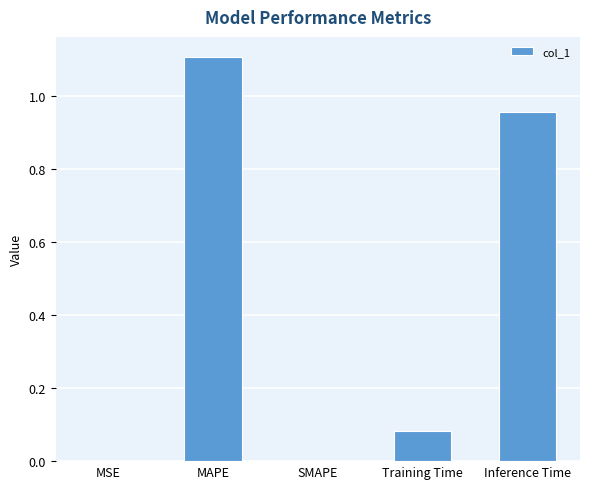

Are the bars horizontal?

No